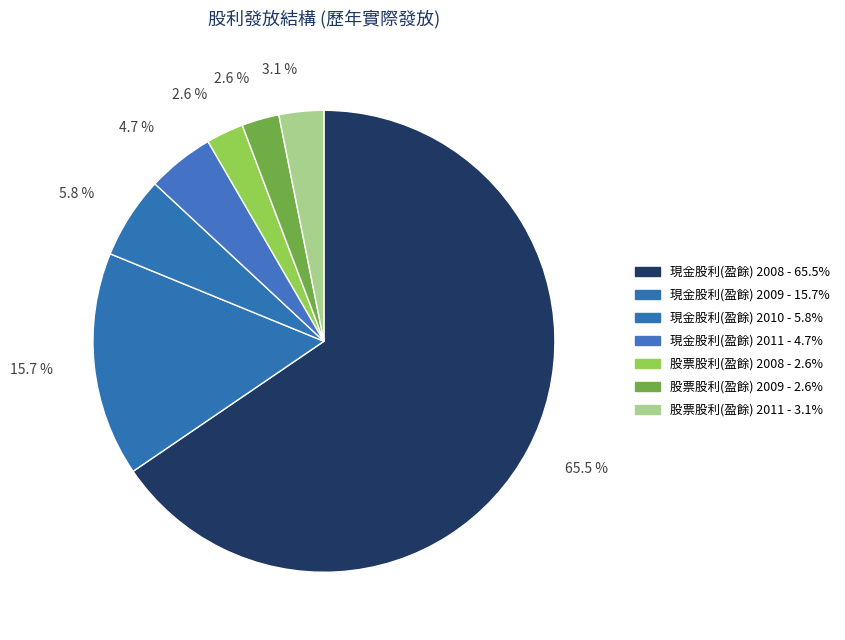

The 股票股利(盈餘) 2011 slice represents 16% of the pie. True or false?

False